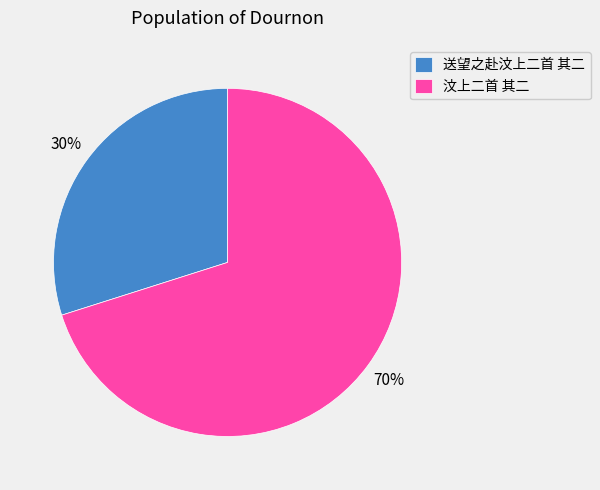

Count the number of slices in the pie.

2